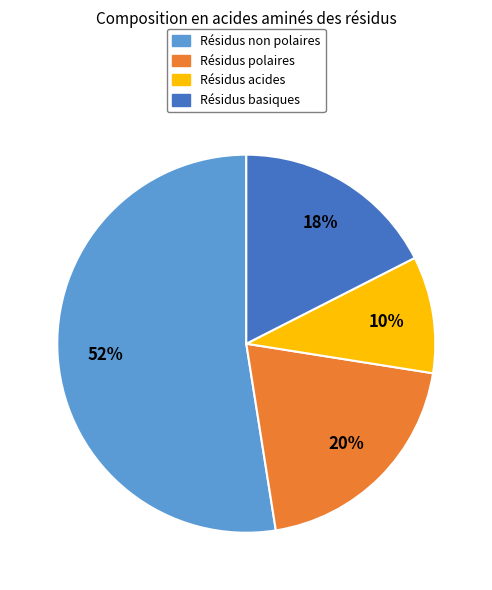

To the nearest percent, what portion does Résidus acides represent?

10%